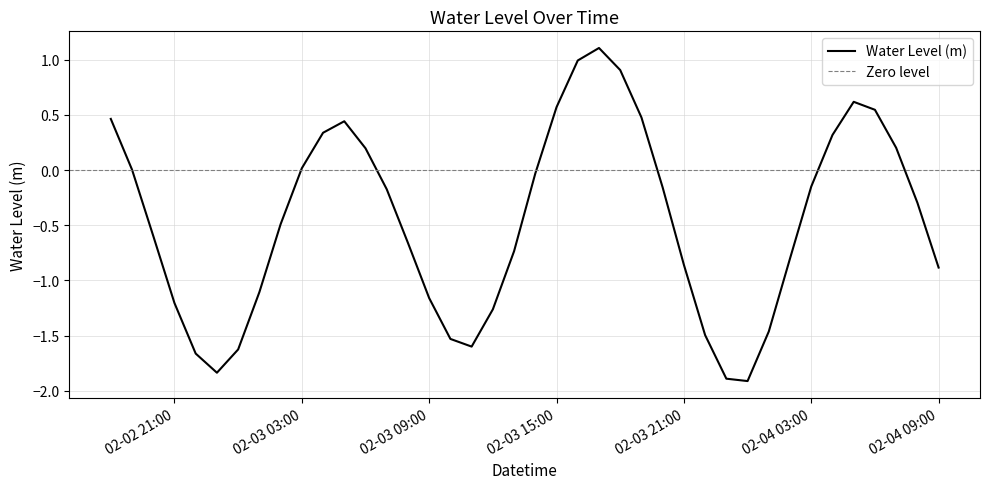

What is the lowest value of the Water Level (m) series?

-1.9